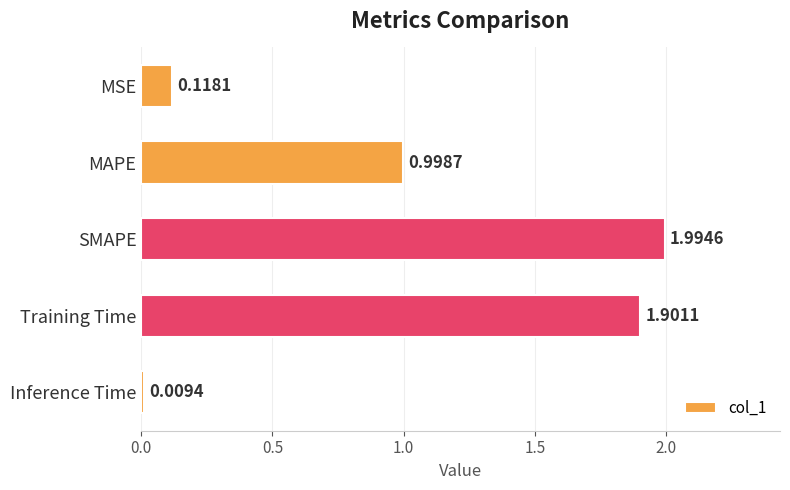

What is the sum of all values?

5.0